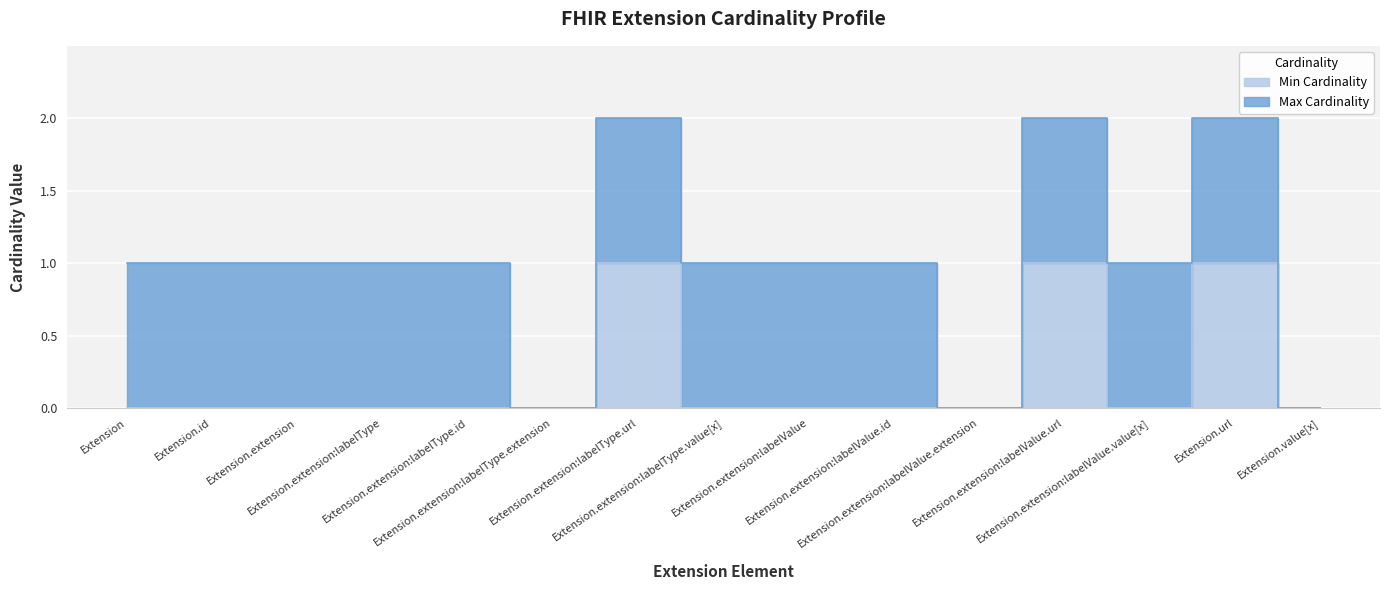

What position from the left is Extension.extension:labelValue.value[x]?

13